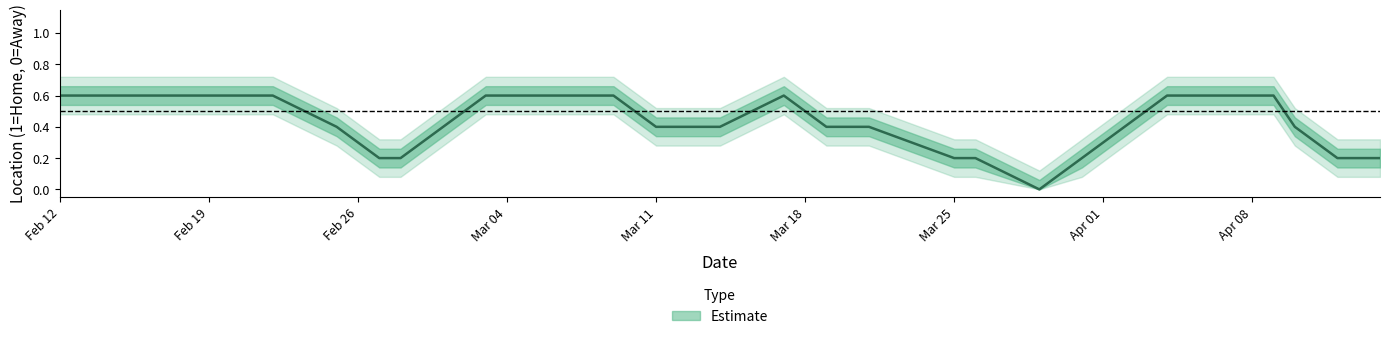

What is the ratio of the value at 2024-04-04 to the value at 2024-03-17?

1.0